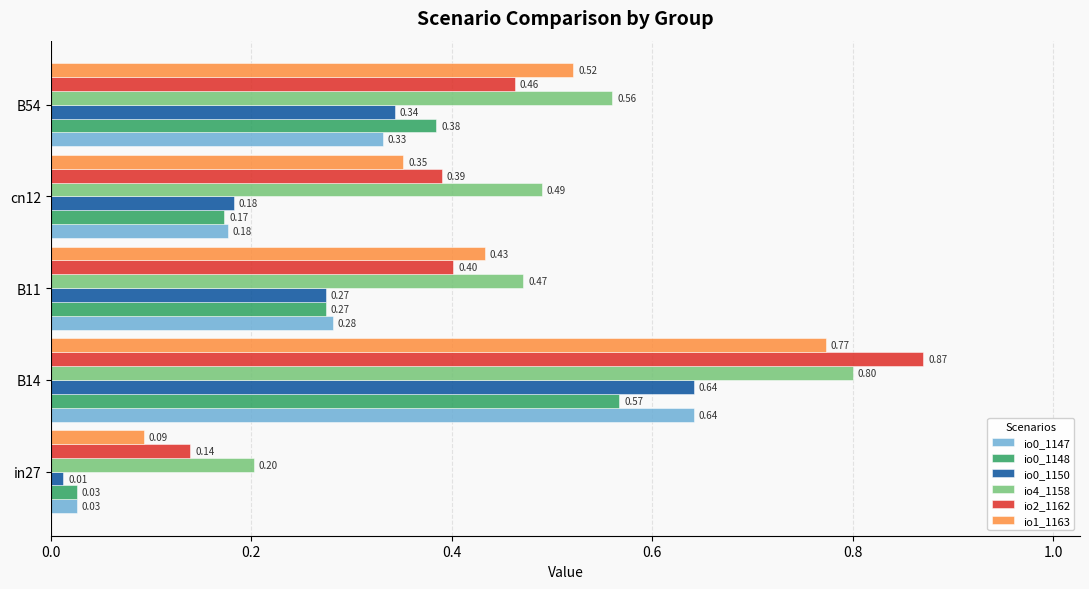

At which category is the sum across all series the highest?

B14